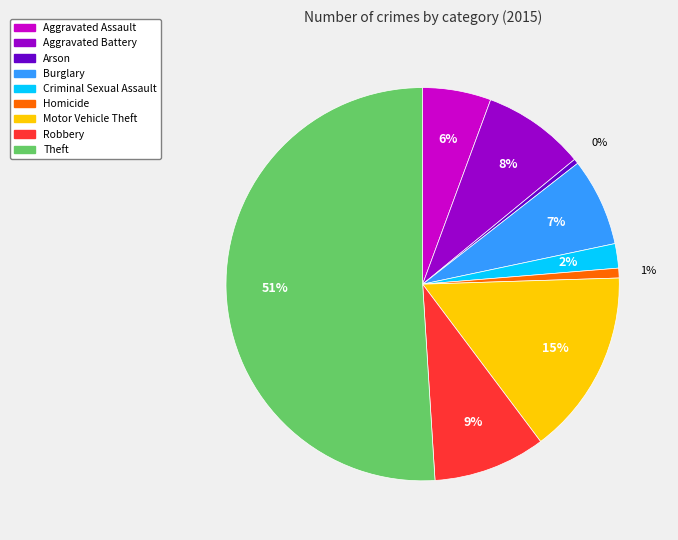

Which slice is the largest?

Theft